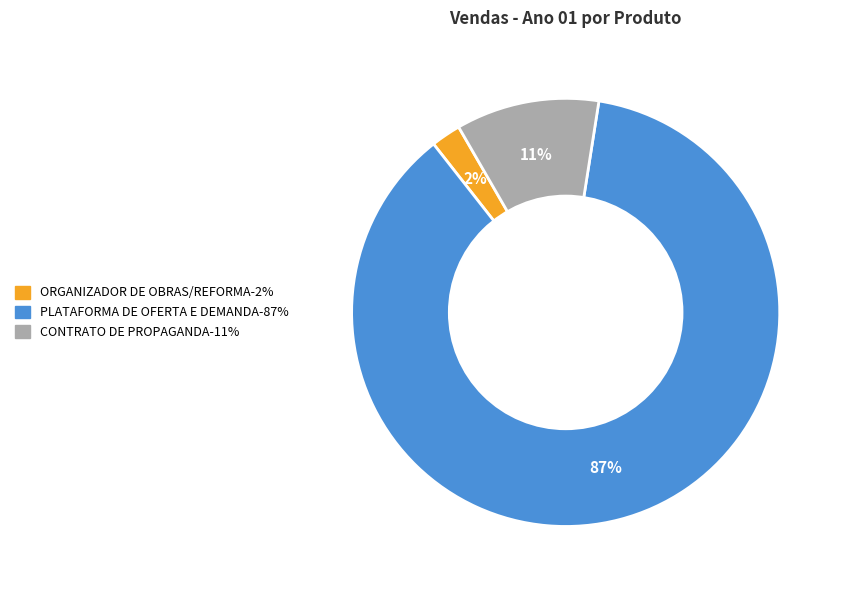

Which slice is the smallest?

ORGANIZADOR DE OBRAS/REFORMA